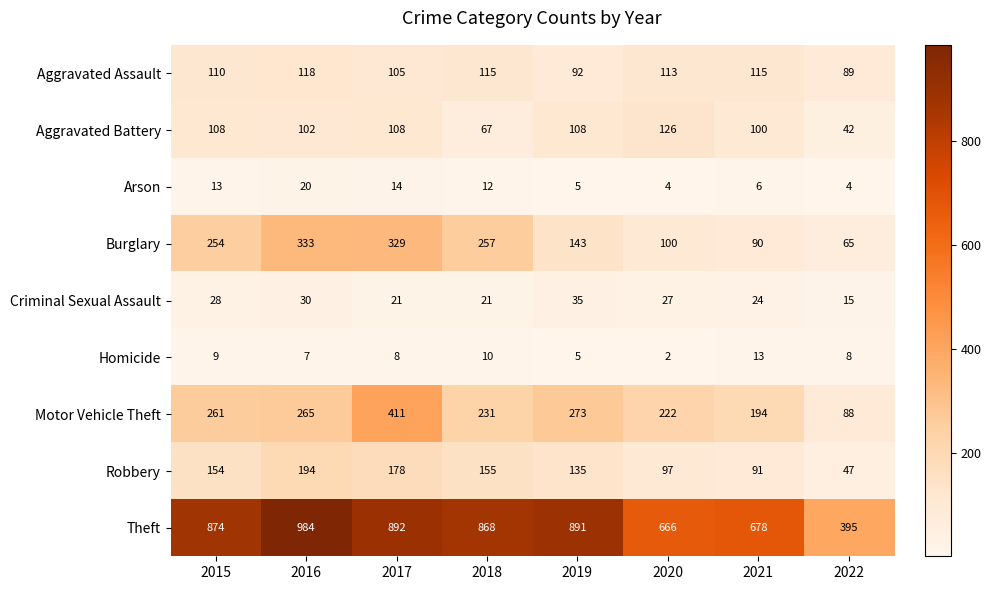

What is the sum of all Aggravated Assault values?

857